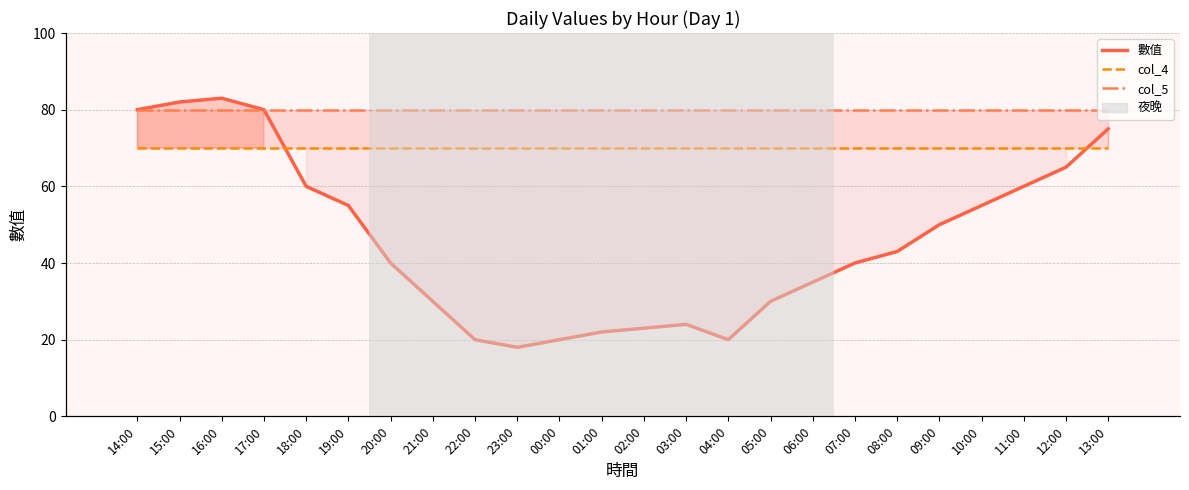

What is the difference between the highest and lowest values at 09:00?

80